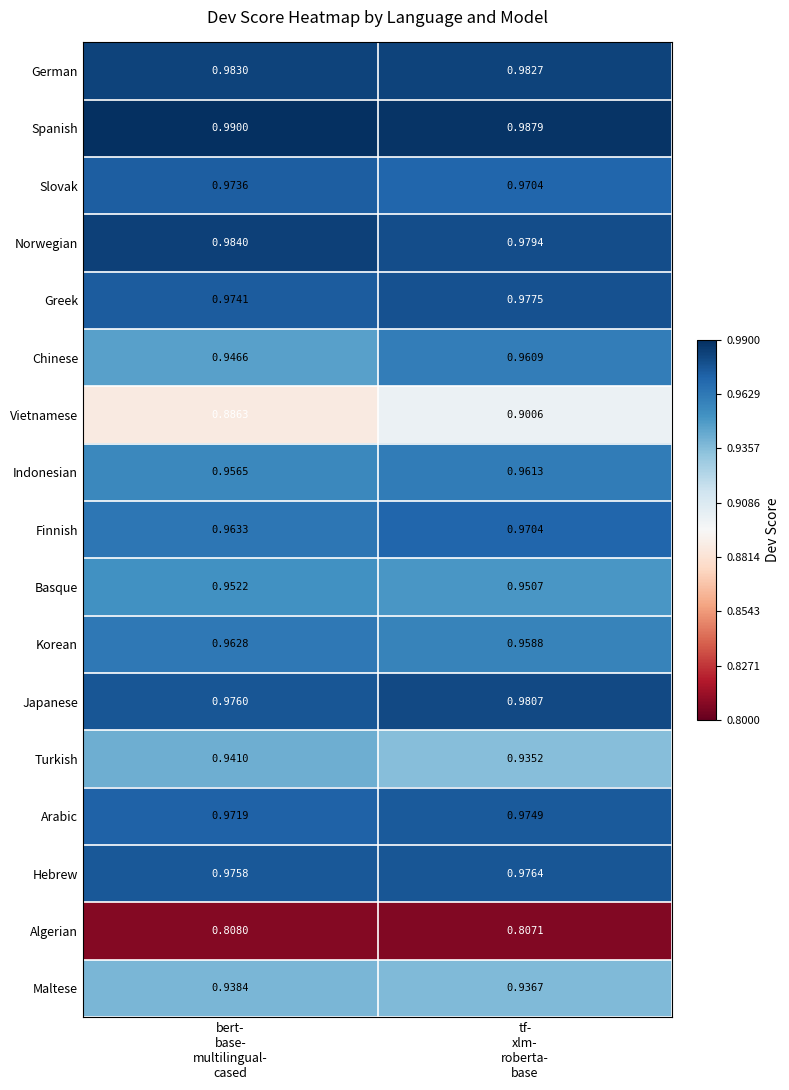

Which label corresponds to the smallest value in the chart?

tf-
xlm-
roberta-
base